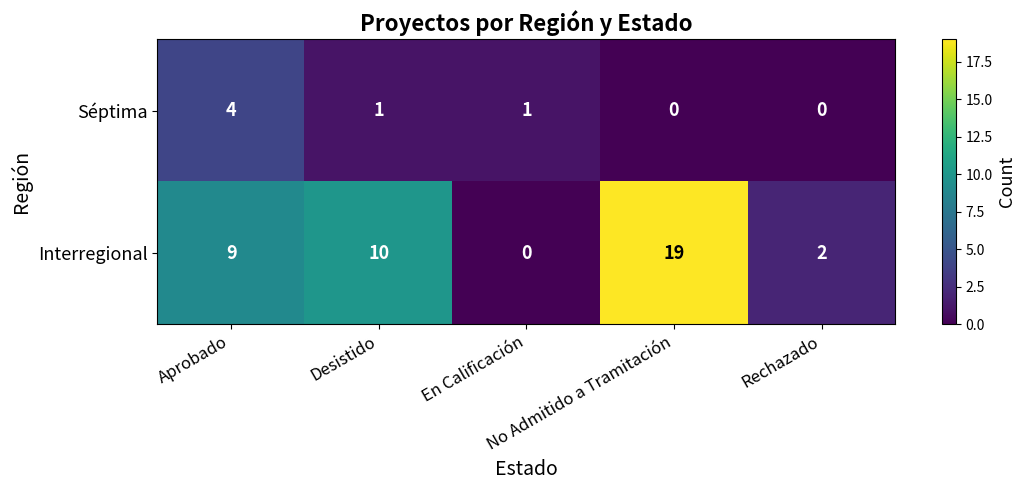

What is the maximum value for Interregional?

19